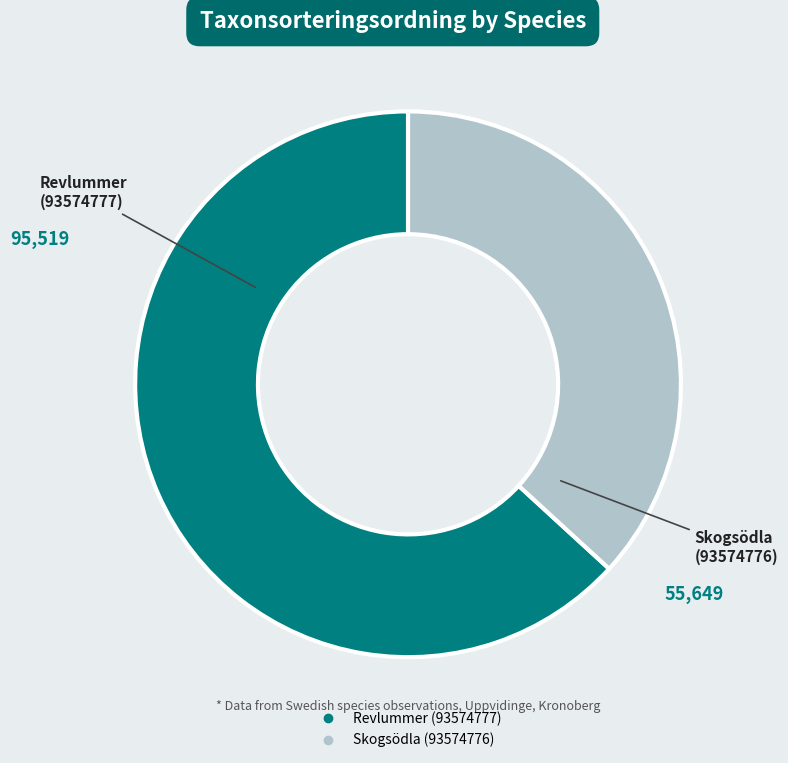

Is there any slice that represents more than half of the pie?

Yes